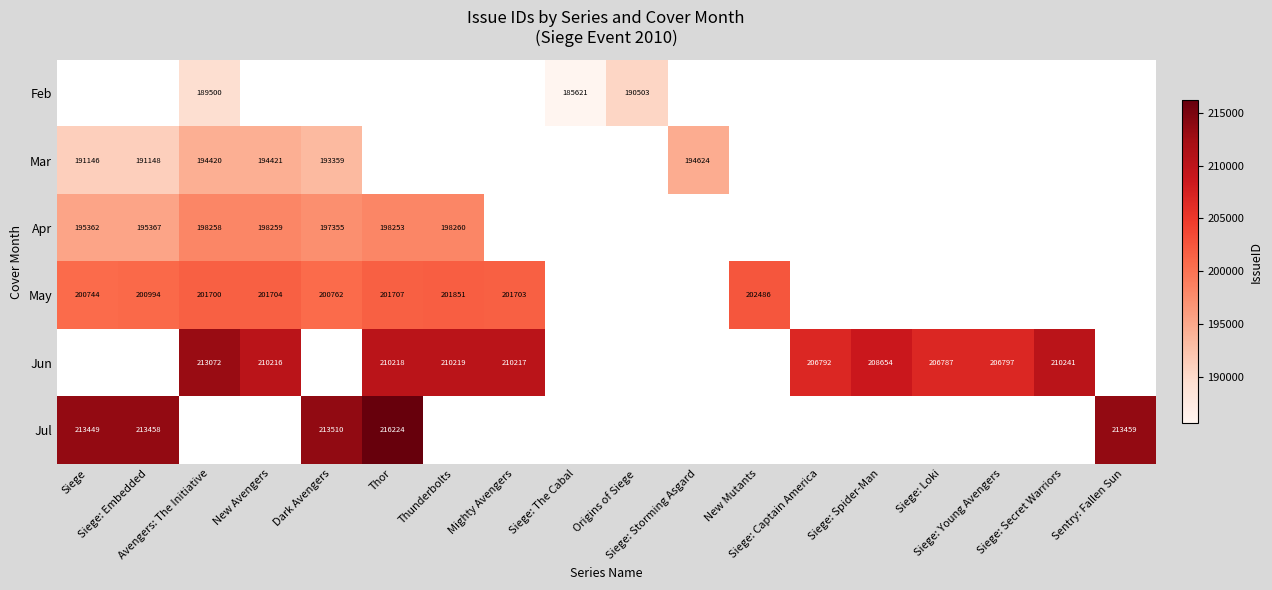

How many categories are shown in the chart?

18